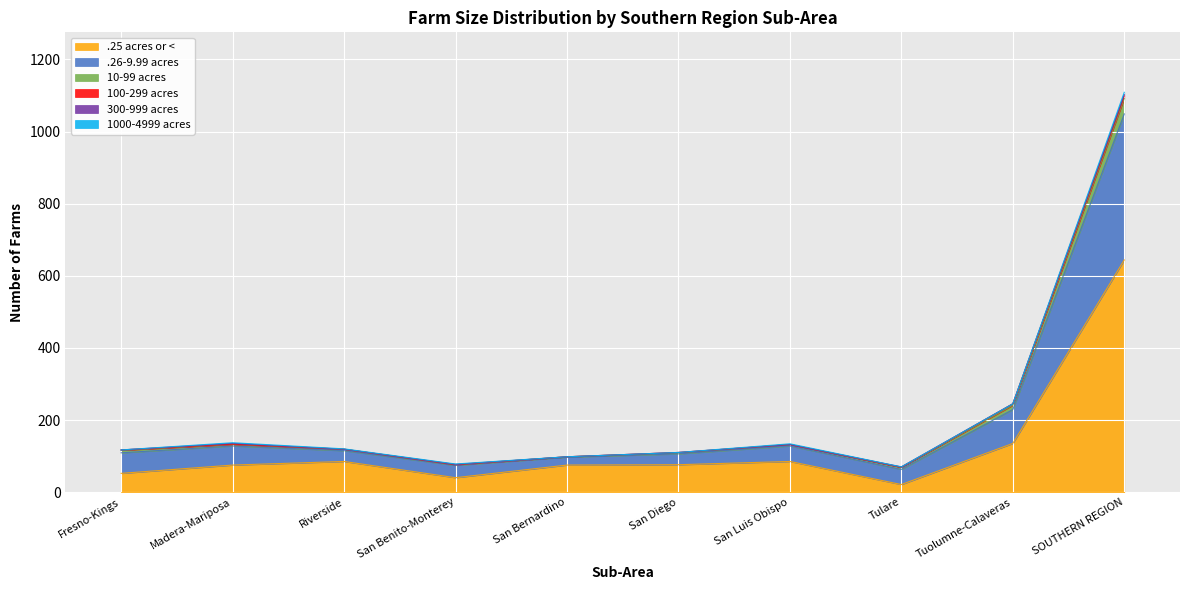

At which category is the sum across all series the highest?

SOUTHERN REGION